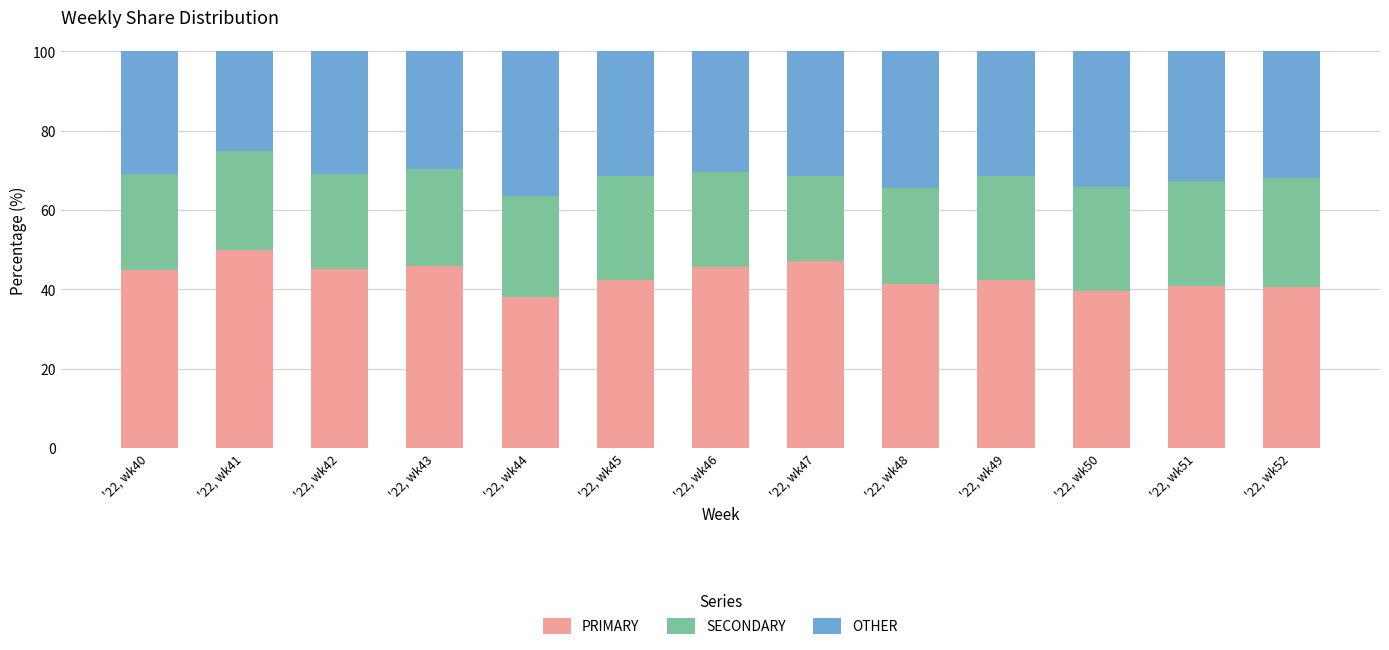

What is the maximum value for PRIMARY?

50.0